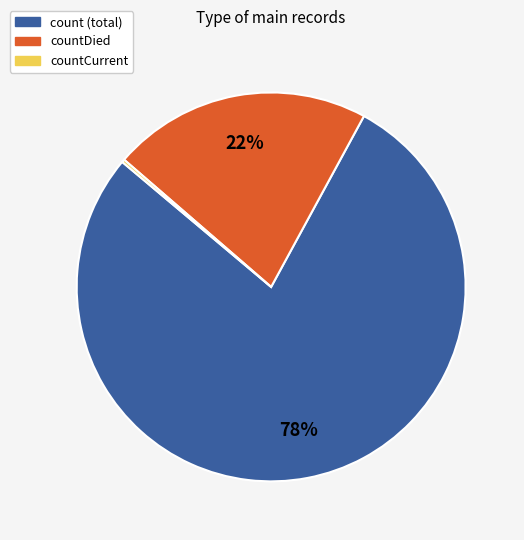

Is there any slice that represents more than half of the pie?

Yes